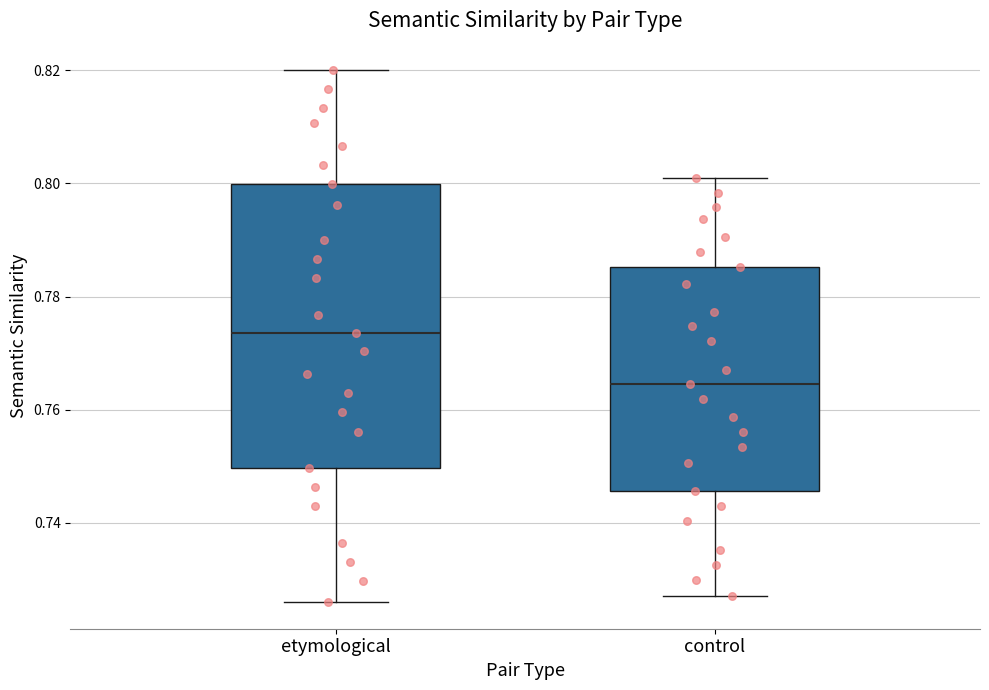

Reading left to right, transcribe this box plot: for each box, give where its median line is, the range the box spans, and where its two whiskers end, as read against the y-axis. The values are not printed on the chart, so give them approximately, as read against the axis.

etymological: median 0.774, box 0.750 to 0.800, whiskers 0.726 to 0.820
control: median 0.764, box 0.746 to 0.786, whiskers 0.728 to 0.802